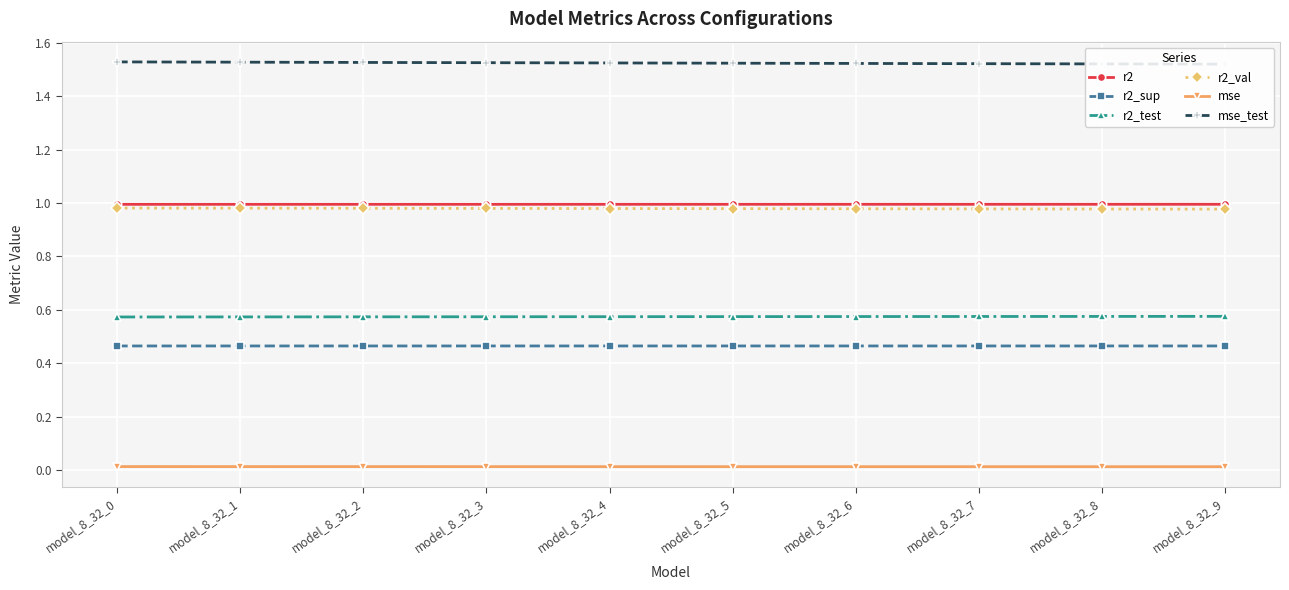

True or false: mse has a value of 0.0 at model_8_32_6.

True